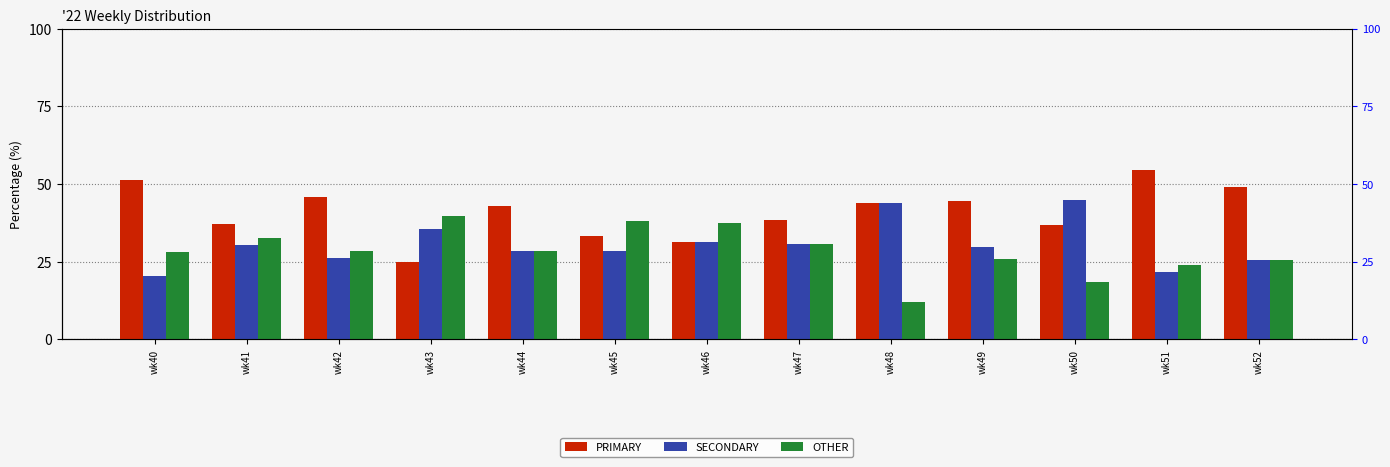

Which series has the largest total across all categories?

PRIMARY